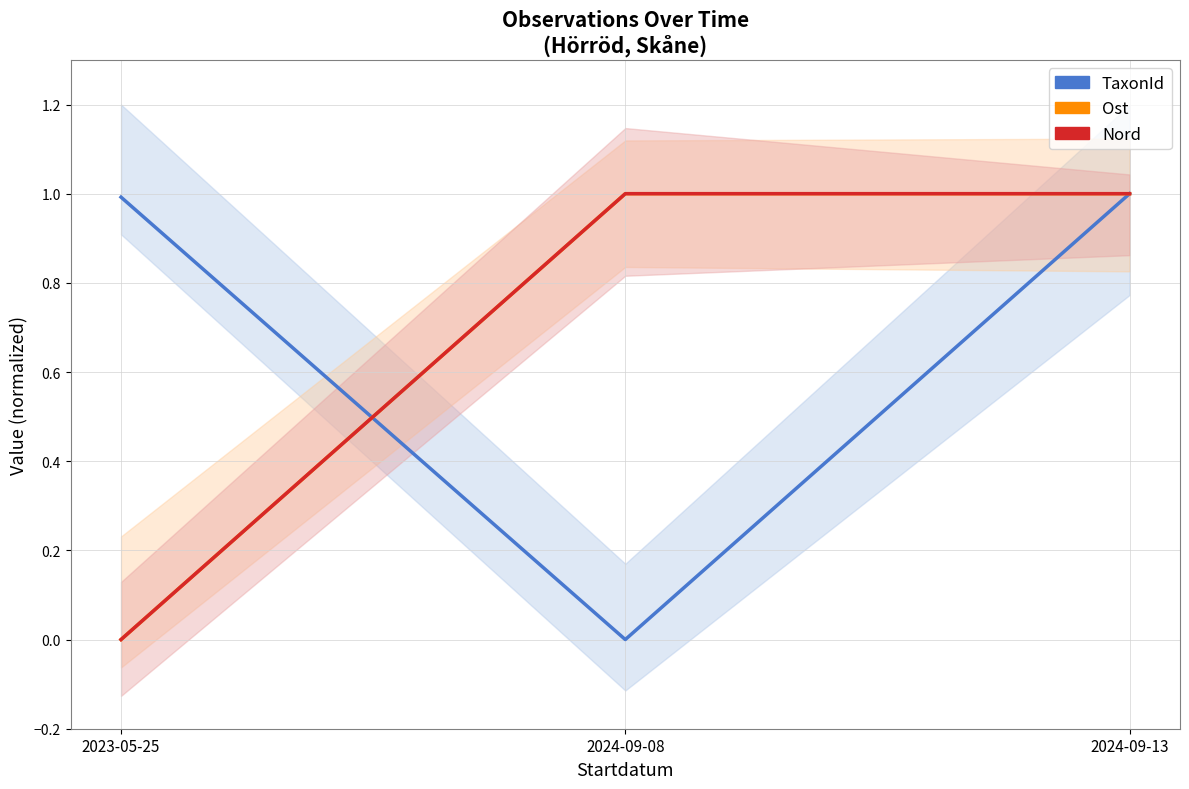

List the series in order of their peak value, lowest first.

TaxonId, Ost, Nord